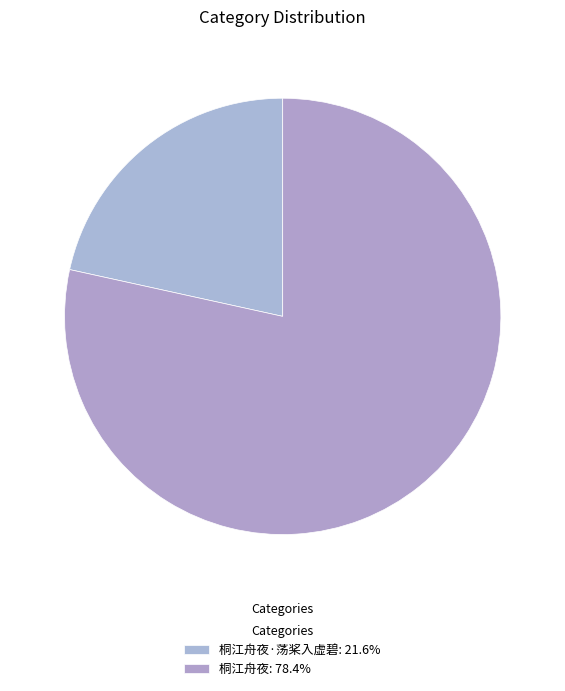

How many segments does this pie chart have?

2